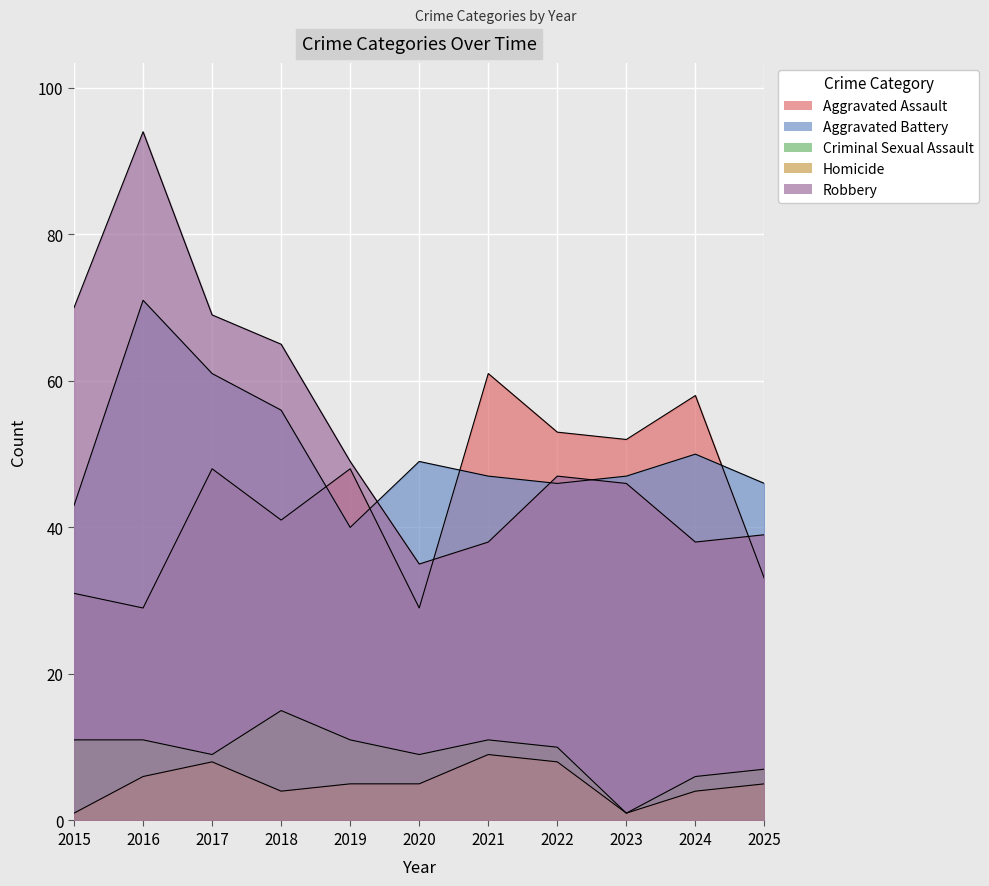

Is the value of Homicide at 2018 greater than the value of Criminal Sexual Assault at 2018?

No